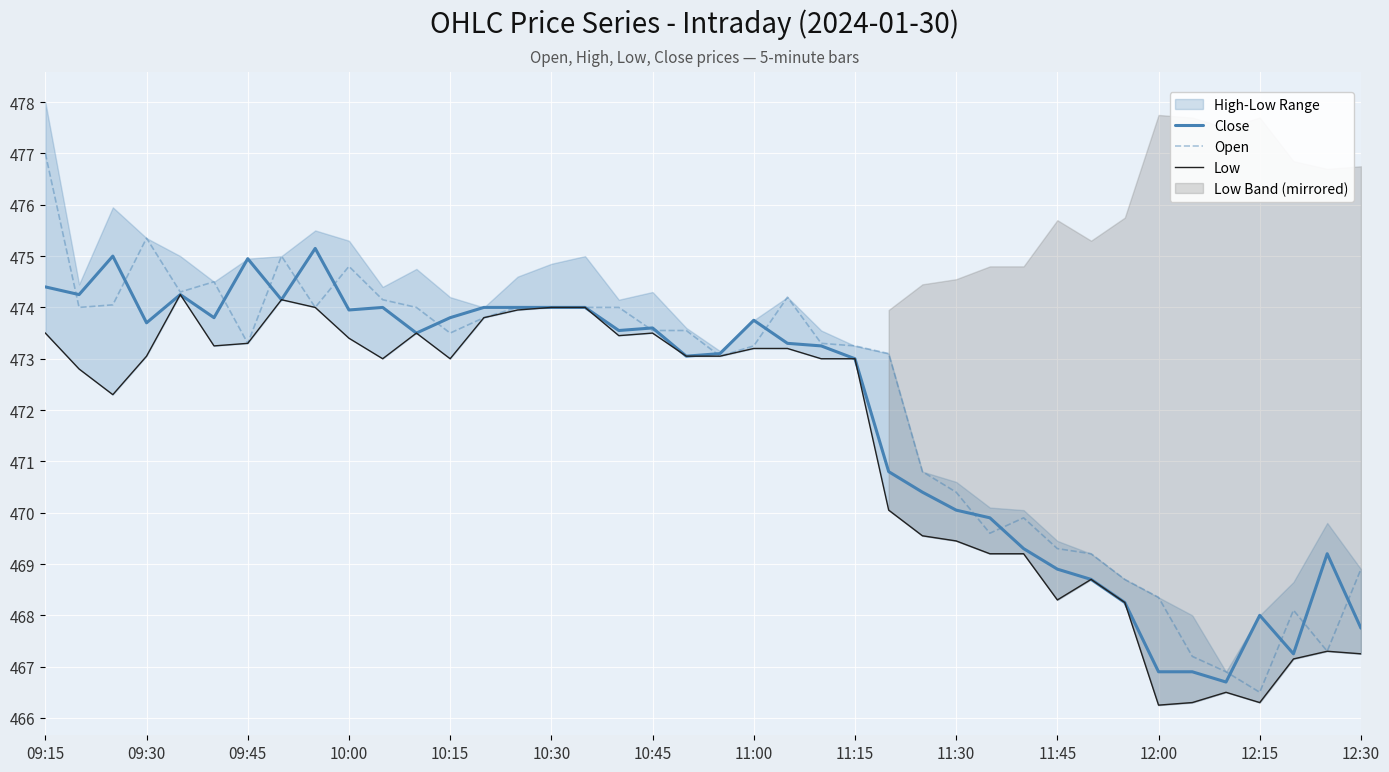

The Open series shows 716.0 at 10:45. True or false?

False